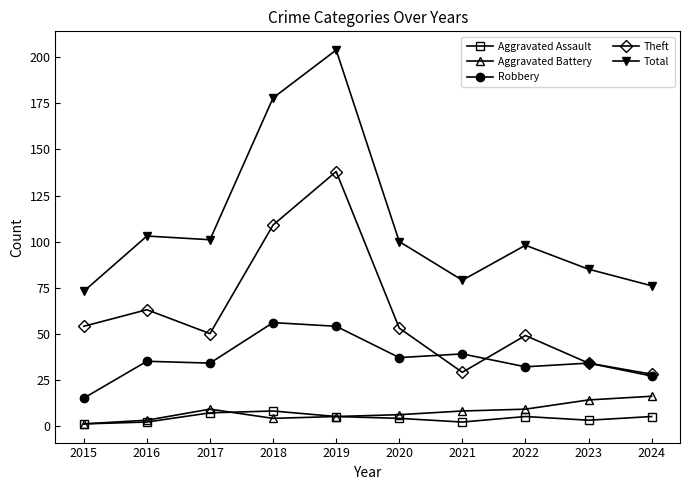

Which series changed the most between 2015 and 2018?

Total